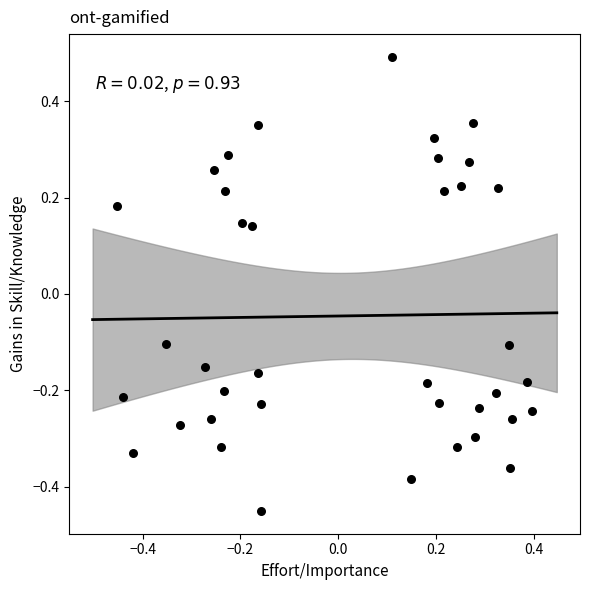

What is the range of X values (max minus min)?

0.8